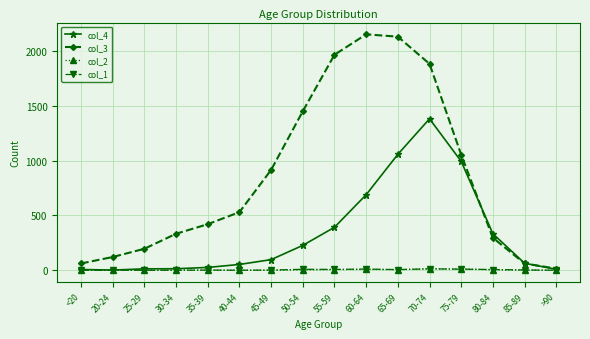

The col_3 series shows 179 at 40-44. True or false?

False